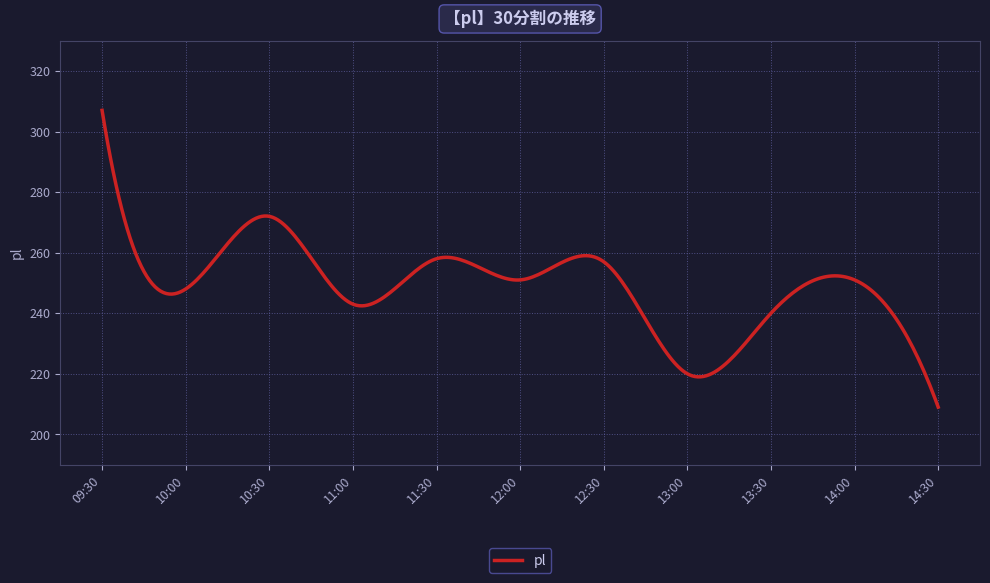

What is the difference between the maximum and minimum values?

98.0